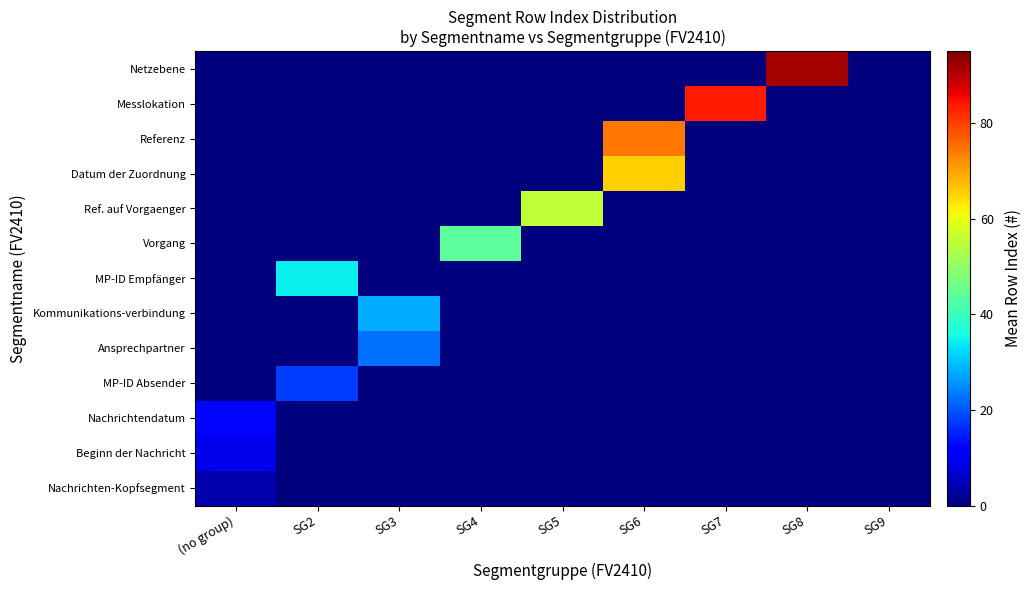

Rank the series by their maximum value, from lowest to highest.

Nachrichten-Kopfsegment, Beginn der Nachricht, Nachrichtendatum, MP-ID Absender, Ansprechpartner, Kommunikations-verbindung, MP-ID Empfänger, Vorgang, Ref. auf Vorgaenger, Datum der Zuordnung, Referenz, Messlokation, Netzebene